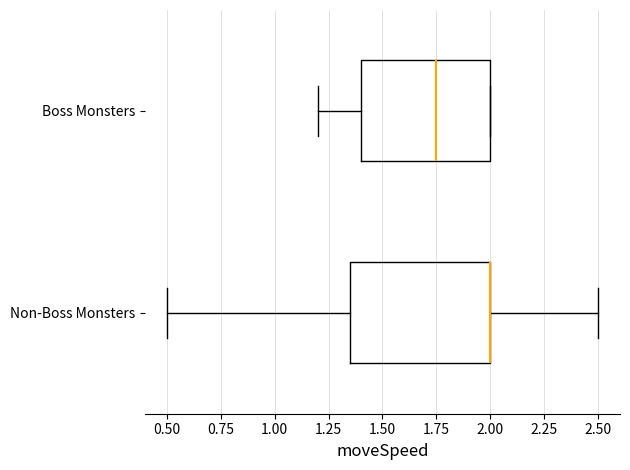

Where is the right edge of the box for Non-Boss Monsters on the x-axis? The values are not printed on the chart, so give them approximately, as read against the axis.

2.00